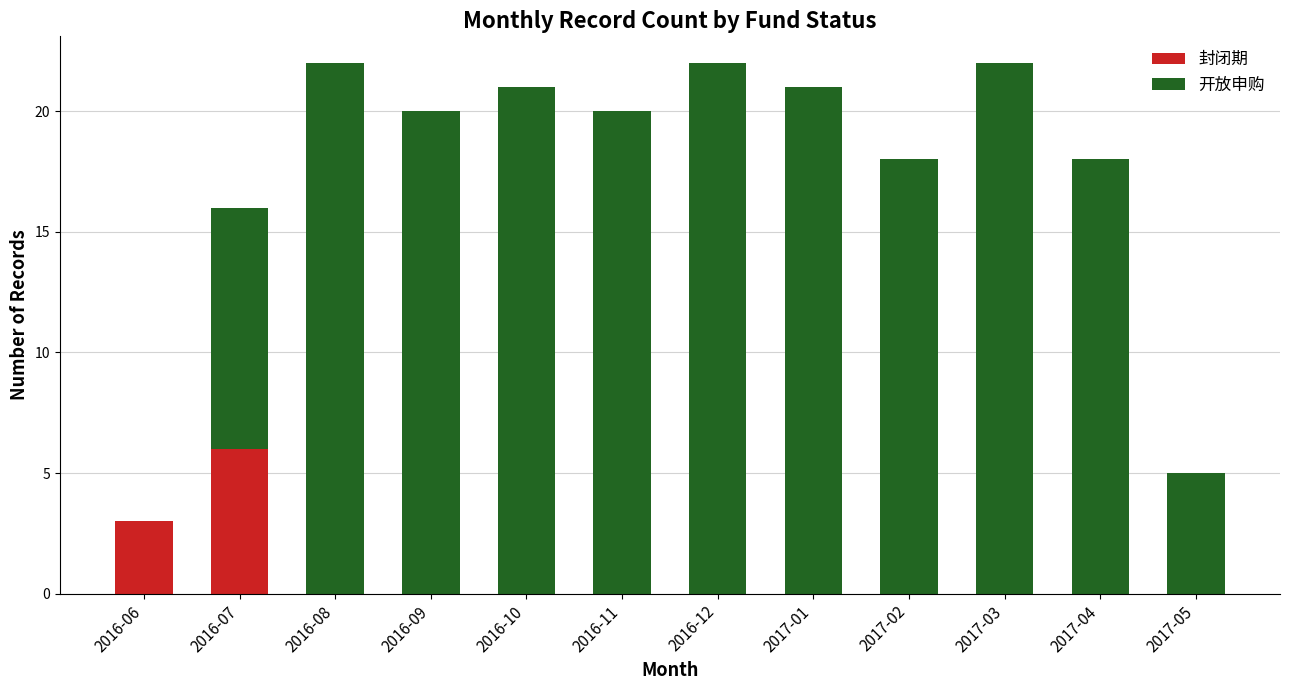

Does the chart contain stacked bars?

Yes